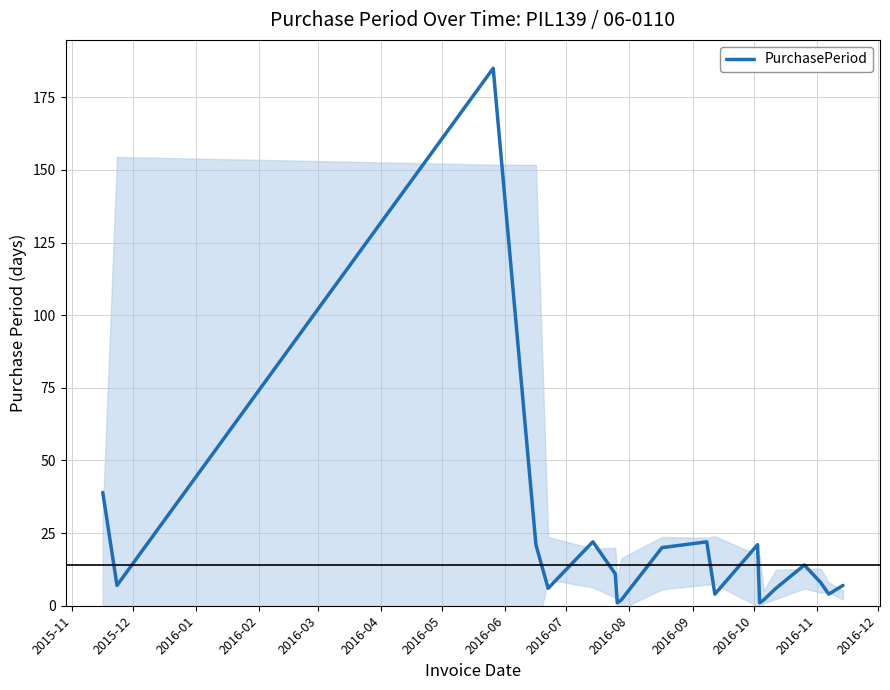

What is the average value?

20